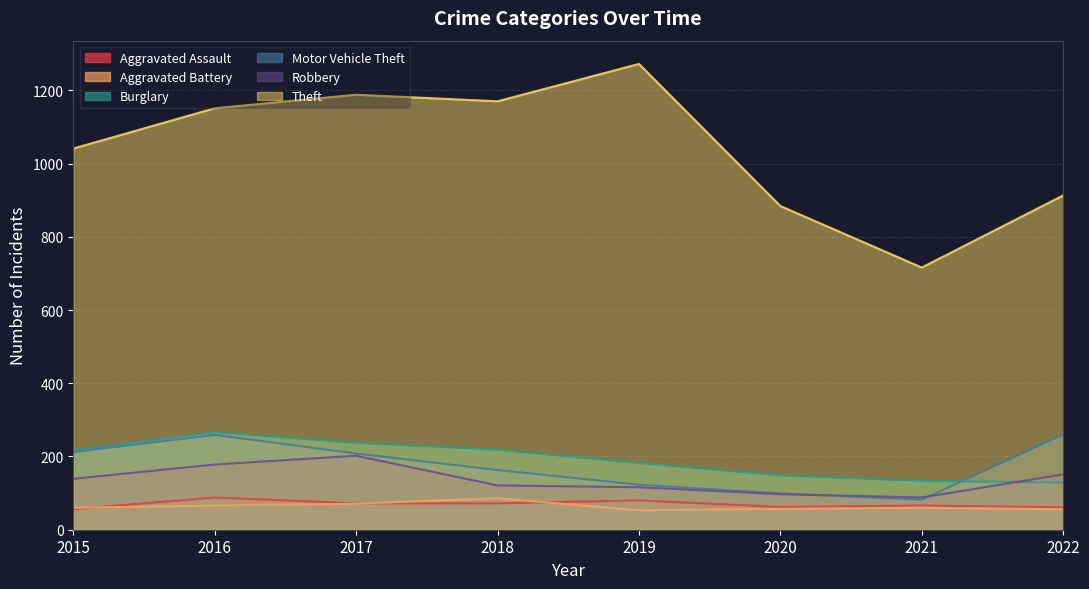

What is the value of the Theft point at the 7th from the left?

716